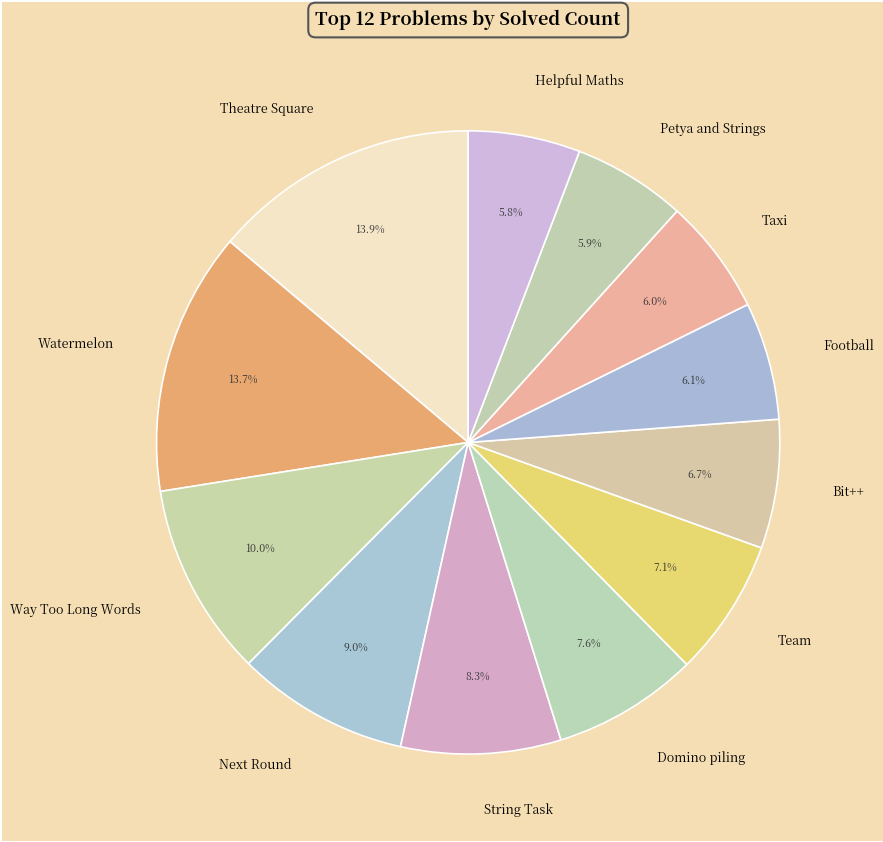

To the nearest percent, what is the difference between the Domino piling and String Task slice percentages?

1%